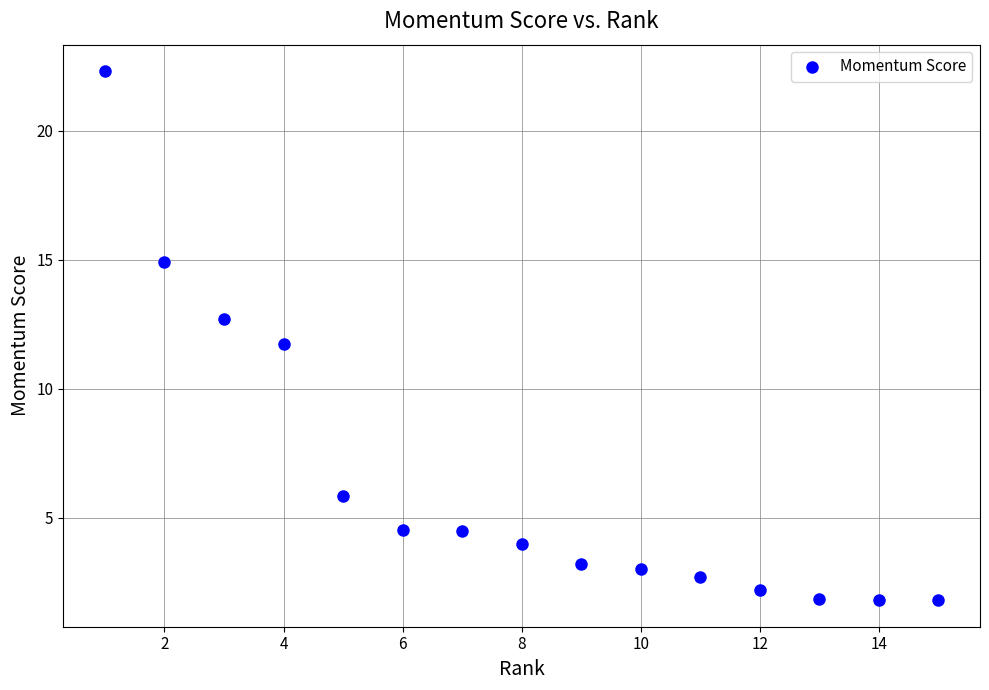

What Y value in the scatter plot is closest to 12?

11.7